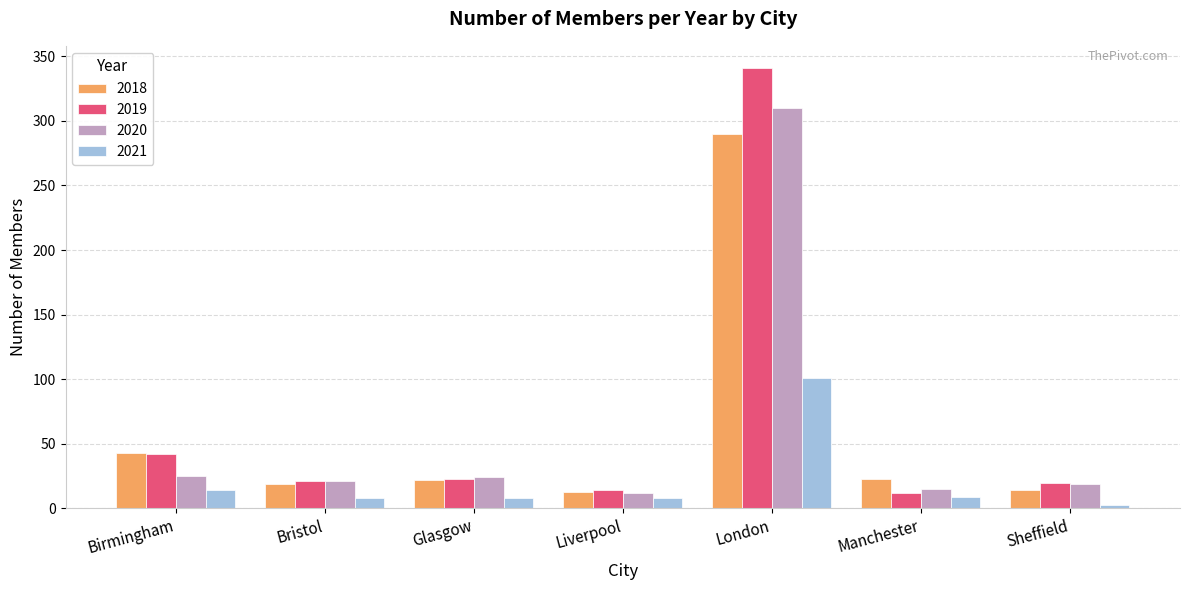

At how many categories does at least one series exceed 238?

1